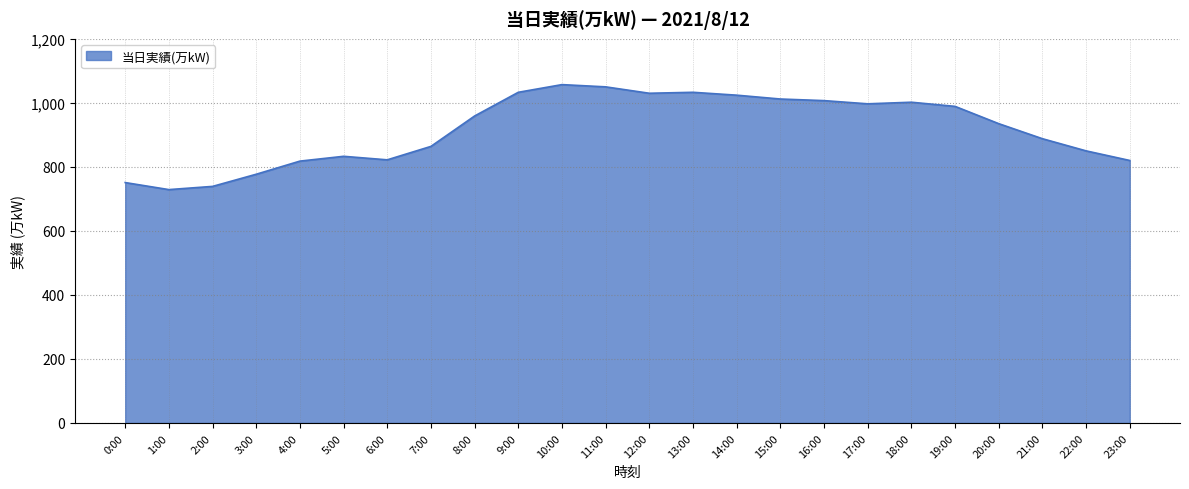

What is the ratio of the value at 18:00 to the value at 11:00?

1.0